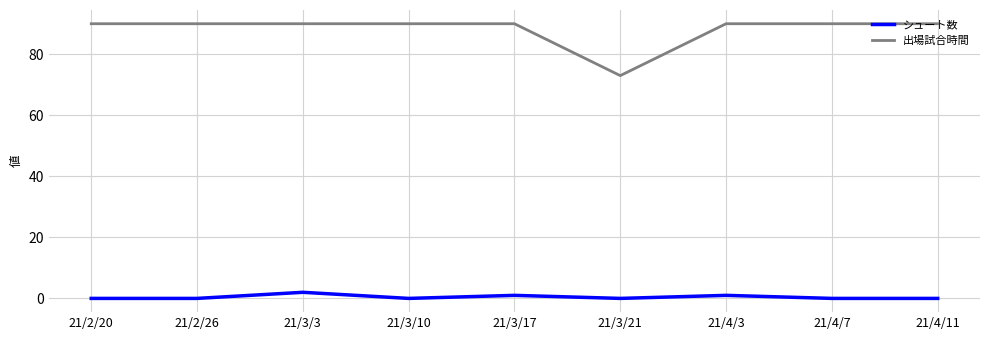

Reading left to right, list all the values displayed in this chart.

シュート数: 21/2/20=0	21/2/26=0	21/3/3=2	21/3/10=0	21/3/17=1	21/3/21=0	21/4/3=1	21/4/7=0	21/4/11=0
出場試合時間: 21/2/20=90	21/2/26=90	21/3/3=90	21/3/10=90	21/3/17=90	21/3/21=73	21/4/3=90	21/4/7=90	21/4/11=90